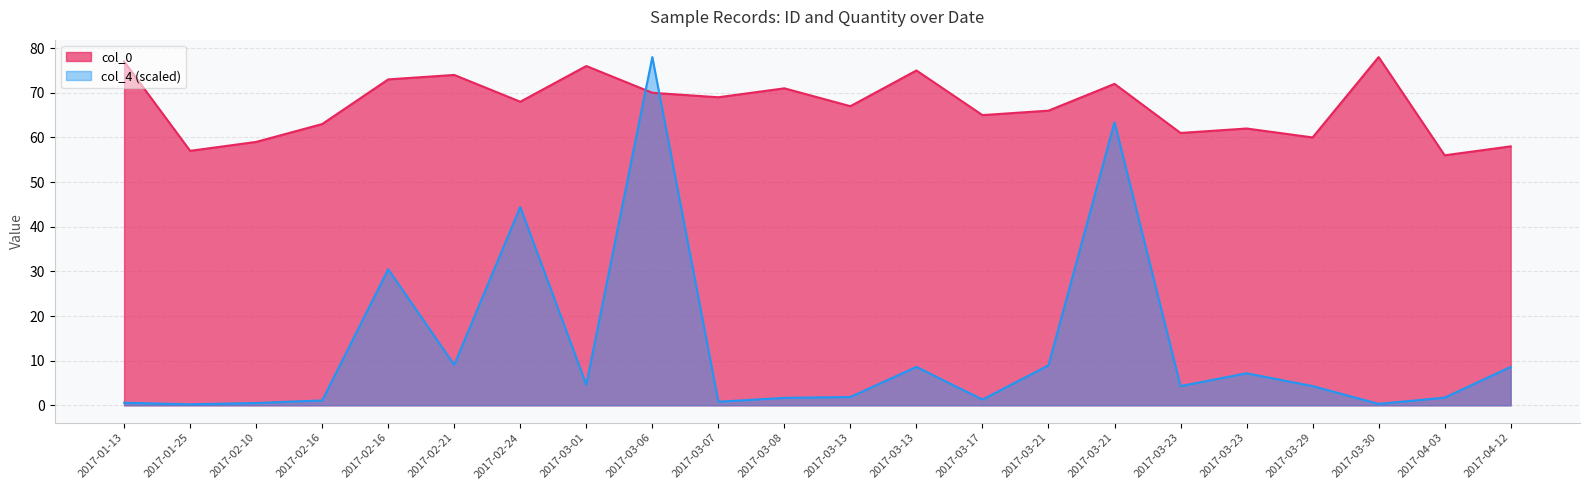

At which label is col_4 closest to 39?

2017-02-24